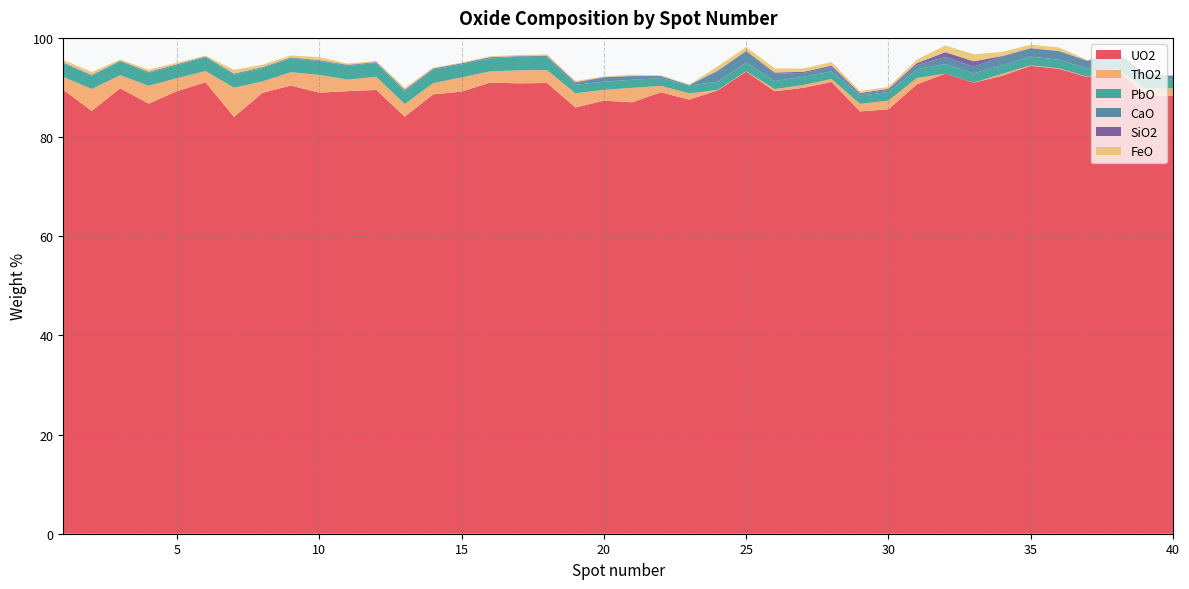

Reading left to right, what are all the values shown in this chart?

UO2: 89.5	85.3	89.8	86.7	89.3	91.0	84.0	88.9	90.4	89.0	89.3	89.5	84.1	88.6	89.2	91.0	90.8	90.9	86.0	87.3	87.0	89.0	87.5	89.4	93.2	89.2	89.9	91.1	85.2	85.6	90.6	92.8	91.0	92.4	94.4	93.8	92.1	93.8	88.4	88.3
ThO2: 2.6	4.4	2.6	3.6	2.6	2.2	5.9	2.3	2.7	3.6	2.3	2.6	2.6	2.2	2.9	2.2	2.6	2.6	2.9	2.2	2.9	1.3	1.3	0.1	0.1	0.4	0.6	0.6	1.5	1.8	1.3	0.0	0.0	0.4	0.1	0.1	0.1	0.1	1.4	1.5
PbO: 2.7	2.7	2.8	2.6	2.6	2.8	2.6	2.7	2.8	2.8	2.7	2.8	2.5	2.7	2.6	2.6	2.7	2.6	1.7	1.6	1.6	1.6	1.6	1.6	1.8	1.6	1.7	1.5	1.7	1.7	1.8	1.9	1.9	1.7	1.8	1.7	1.6	1.8	1.7	1.8
CaO: 0.2	0.1	0.1	0.1	0.2	0.2	0.2	0.1	0.1	0.1	0.2	0.1	0.2	0.2	0.2	0.2	0.1	0.2	0.3	0.9	0.7	0.4	0.1	2.1	2.3	1.5	0.8	0.8	0.3	0.5	0.8	1.4	1.4	1.8	1.7	1.7	1.6	1.6	1.3	0.8
SiO2: 0.0	0.1	0.0	0.1	0.0	0.0	0.1	0.1	0.1	0.1	0.1	0.1	0.1	0.1	0.1	0.0	0.1	0.1	0.2	0.0	0.1	0.0	0.0	0.1	0.1	0.3	0.2	0.4	0.2	0.2	0.4	1.0	1.1	0.1	0.1	0.0	0.1	0.0	0.0	0.0
FeO: 0.5	0.6	0.2	0.4	0.3	0.2	0.7	0.5	0.4	0.6	0.2	0.2	0.3	0.2	0.1	0.2	0.2	0.3	0.2	0.1	0.2	0.1	0.1	0.8	0.8	0.8	0.7	0.7	0.4	0.3	0.7	1.3	1.4	0.8	0.7	0.7	0.1	0.0	0.1	0.0